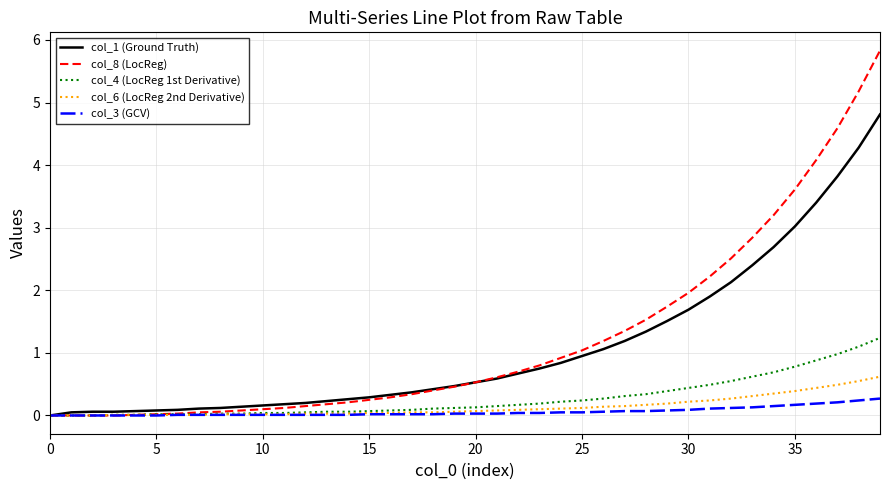

Which series has the largest range (max minus min)?

col_8 (LocReg)